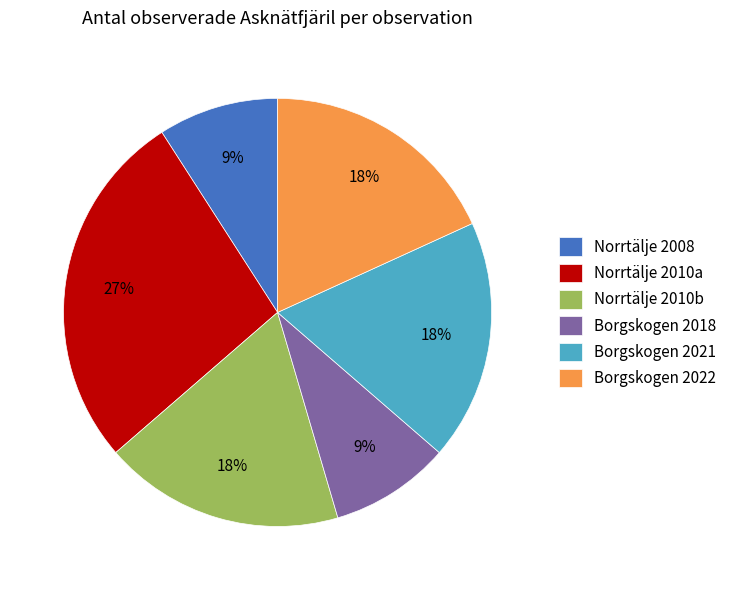

True or false: Borgskogen 2022 accounts for 18% of the total.

True